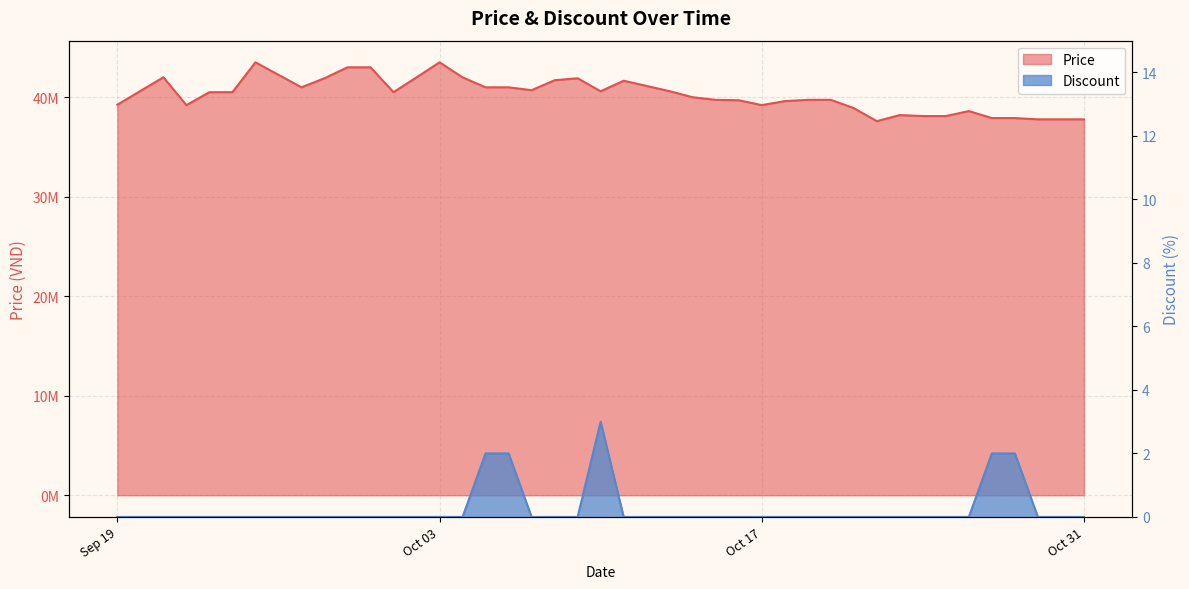

How many lines are shown in the chart?

2